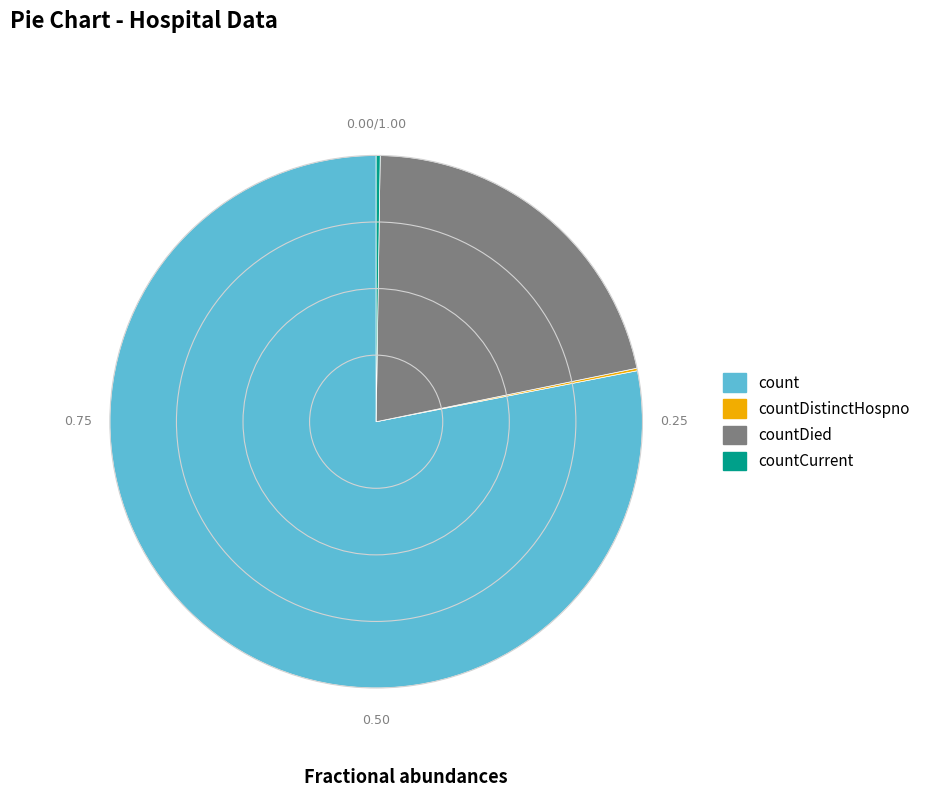

Does any single category account for the majority?

Yes